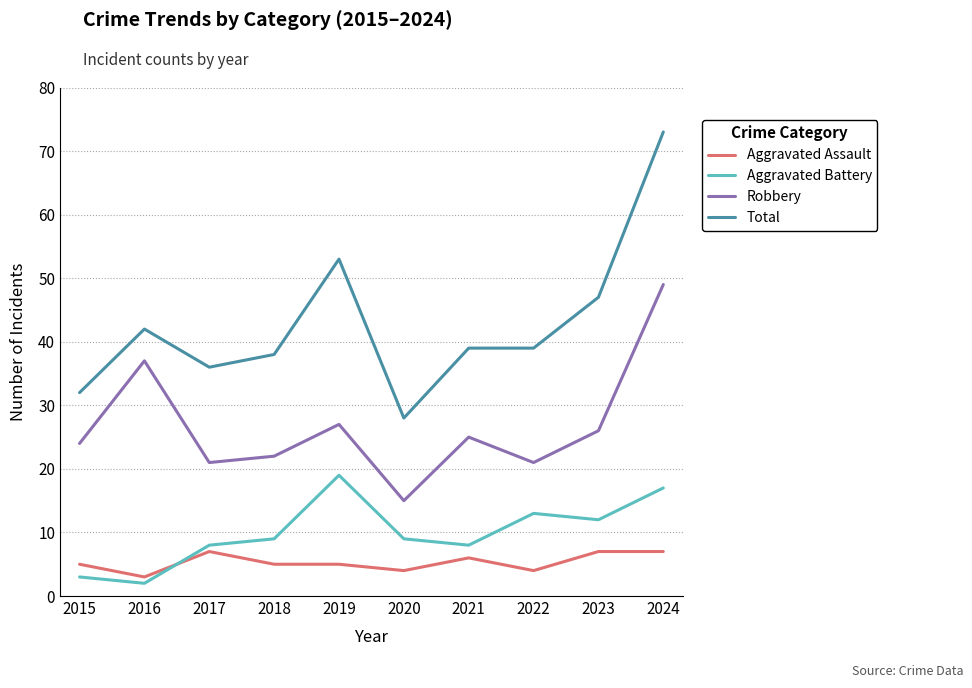

What is the difference between the maximum and minimum values in the Aggravated Battery series?

17